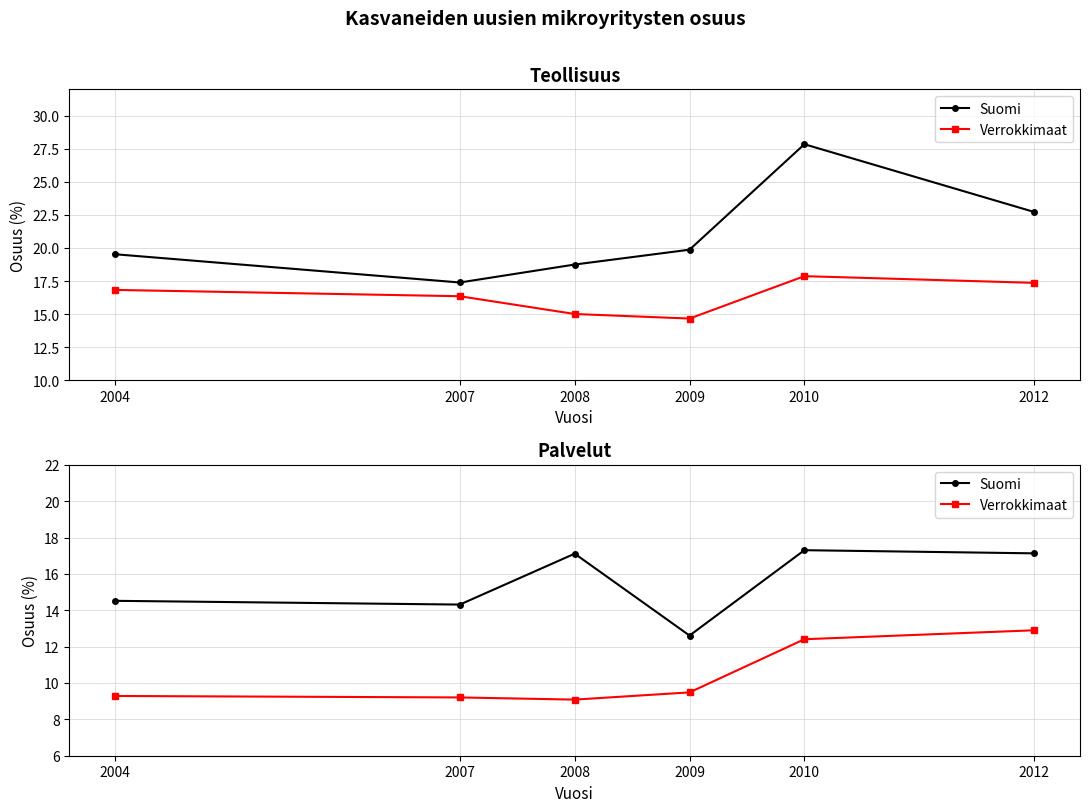

What is the difference between the highest and lowest values at 2008?

8.0